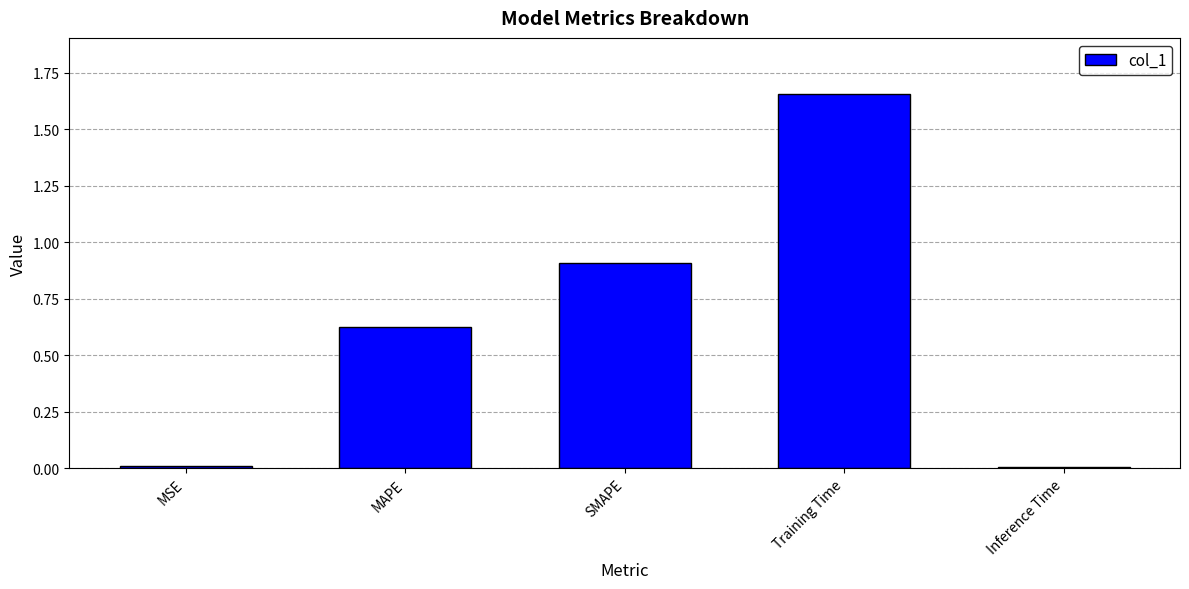

What is the difference between the maximum and minimum values?

1.6